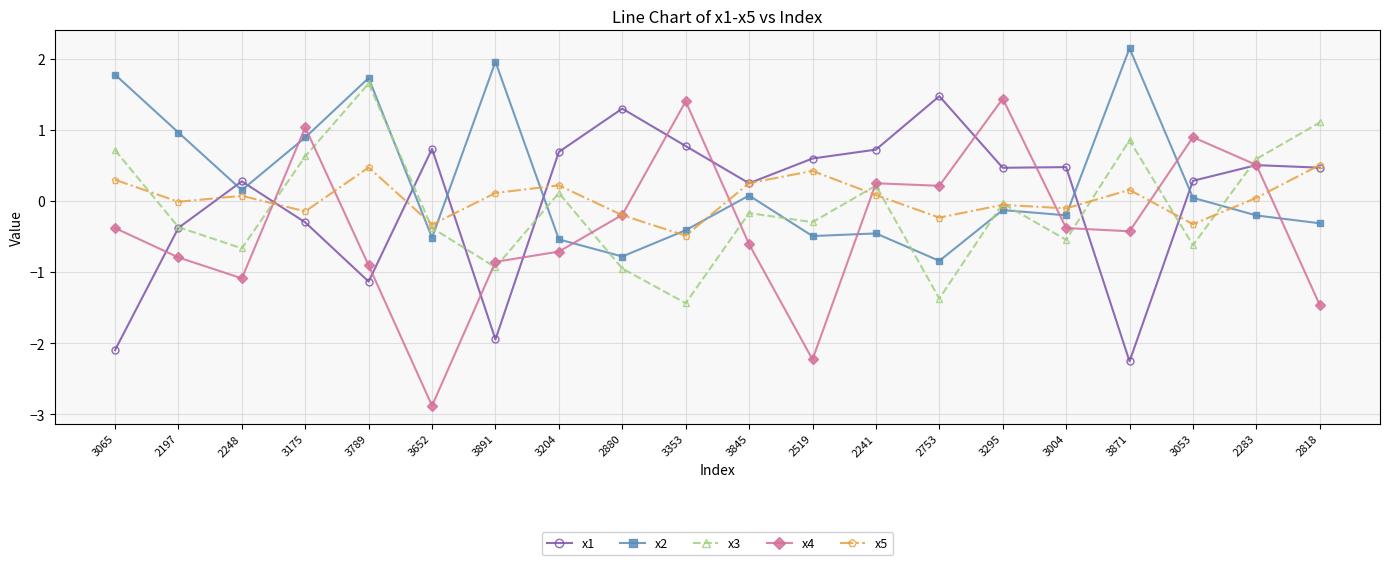

Count the number of data series in this chart.

5